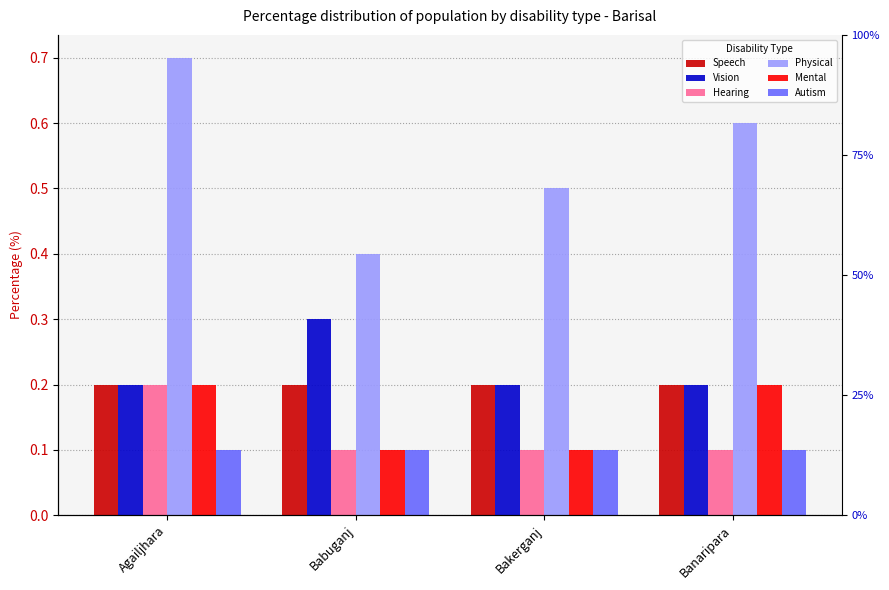

Reading left to right, transcribe all the data shown in this chart.

Speech: 0.2	0.2	0.2	0.2
Vision: 0.2	0.3	0.2	0.2
Hearing: 0.2	0.1	0.1	0.1
Physical: 0.7	0.4	0.5	0.6
Mental: 0.2	0.1	0.1	0.2
Autism: 0.1	0.1	0.1	0.1